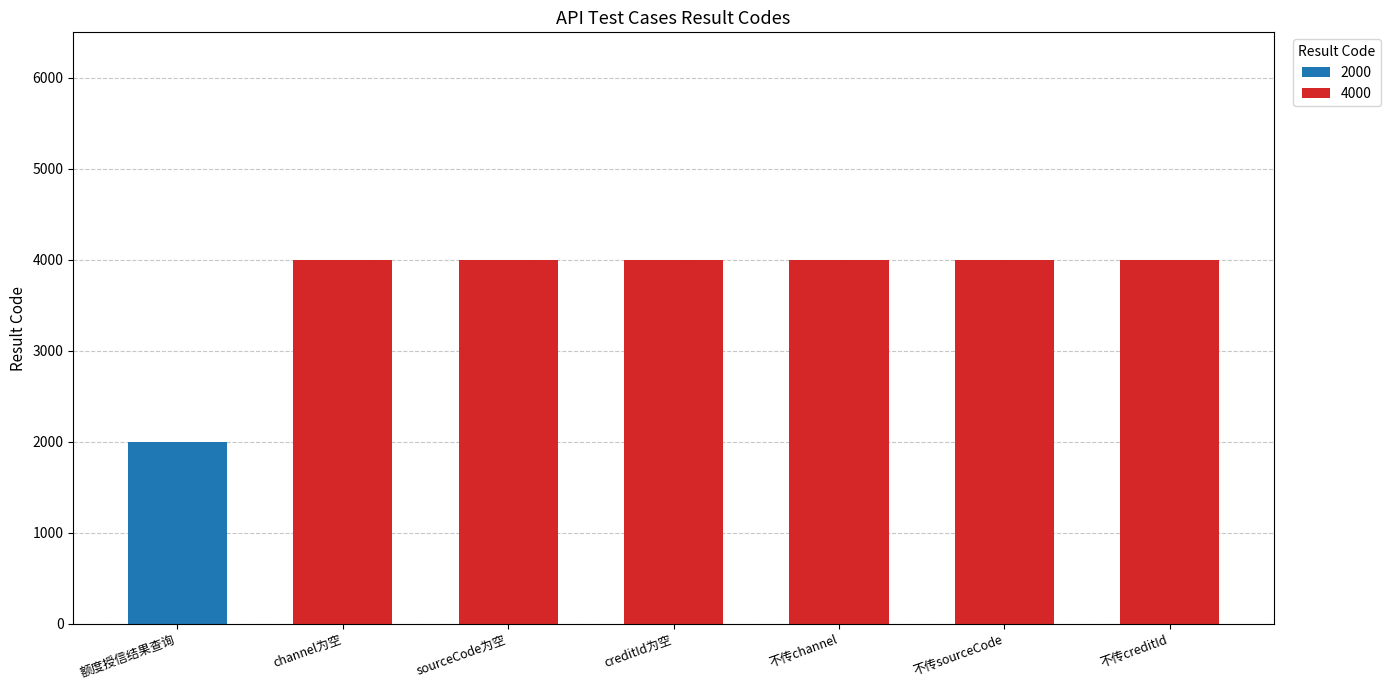

True or false: 2000 has a value of 0 at creditId为空.

True